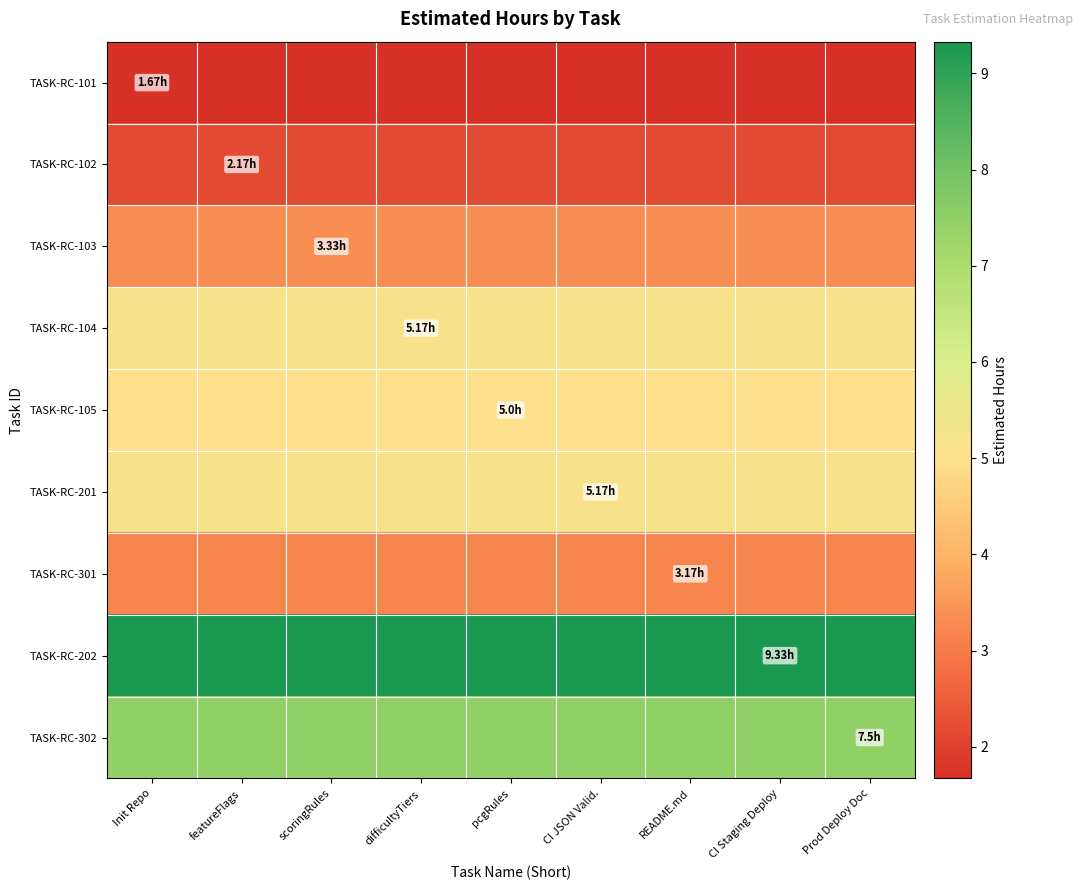

At which category is the sum across all series the highest?

Init Repo